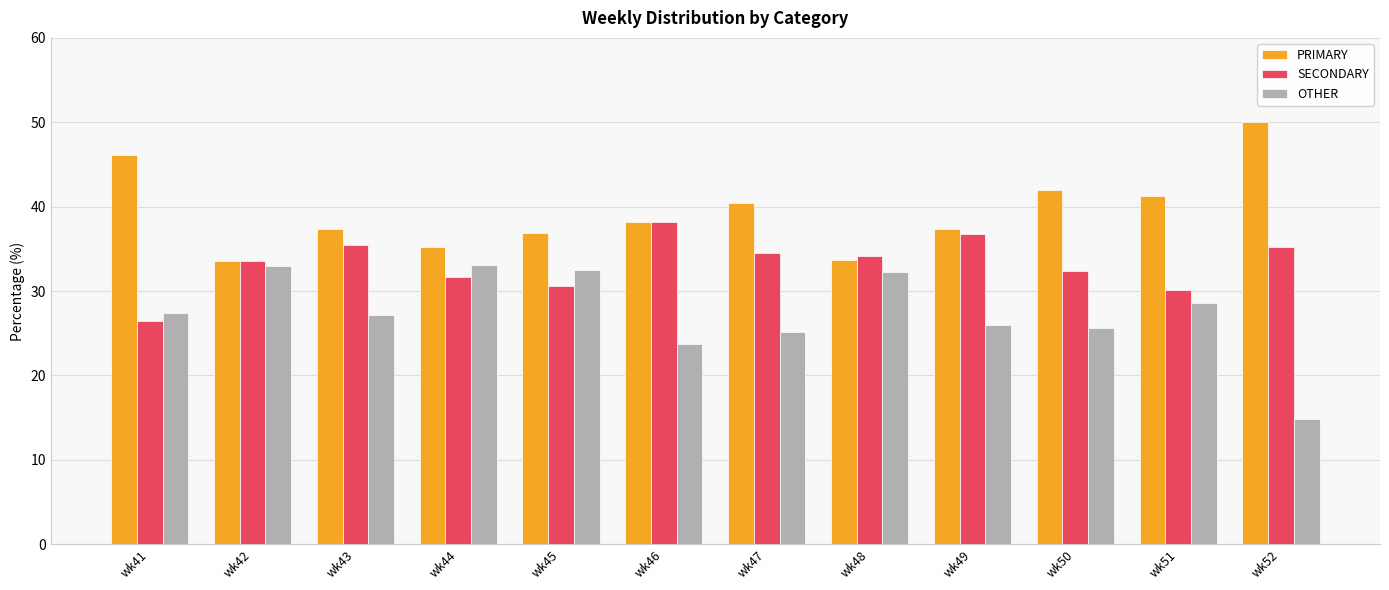

Read the PRIMARY value at wk49.

37.3